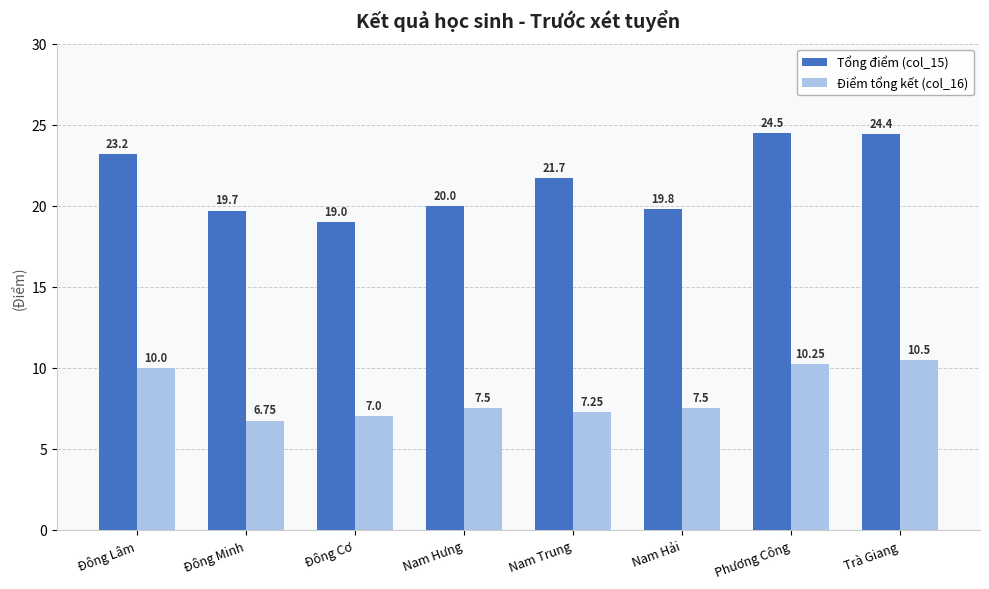

At which category does the chart reach its peak across all series?

Phương Công